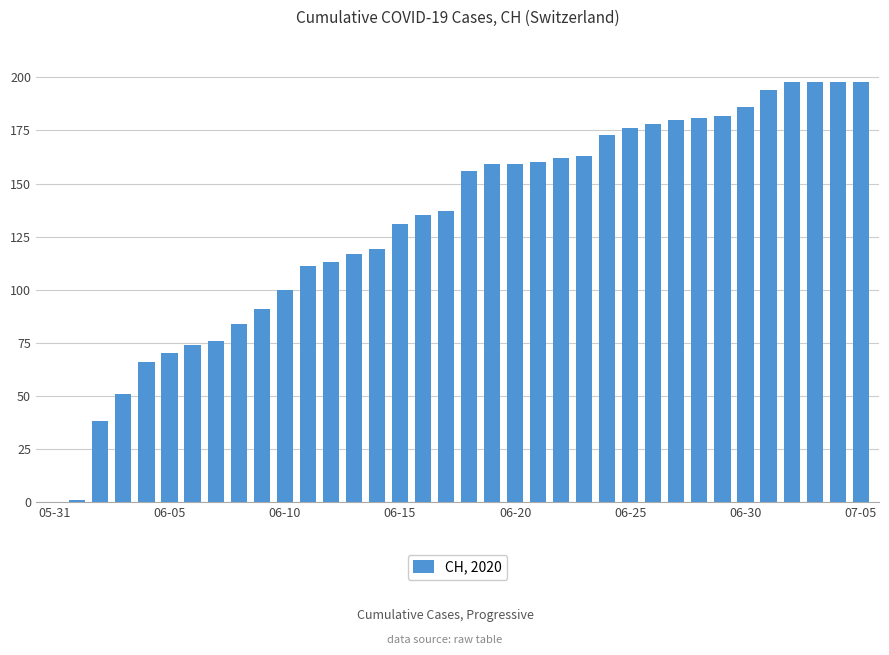

What is the greatest value displayed?

198